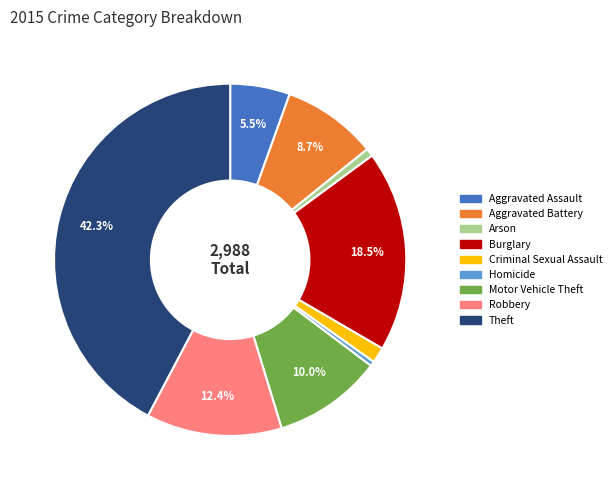

Is it true that Arson is 1% of the pie?

True